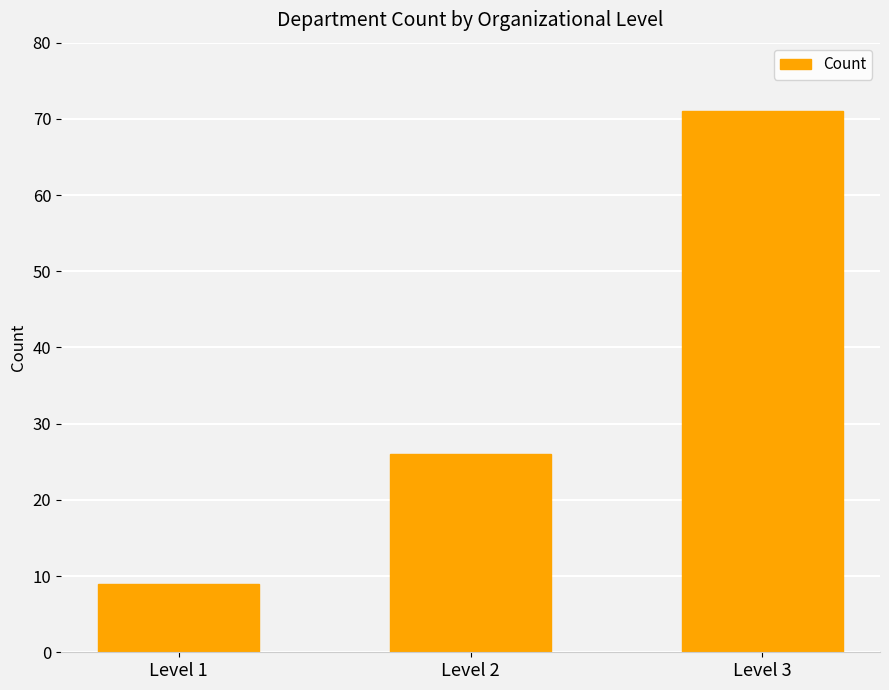

At which category does the chart reach its minimum across all series?

Level 1